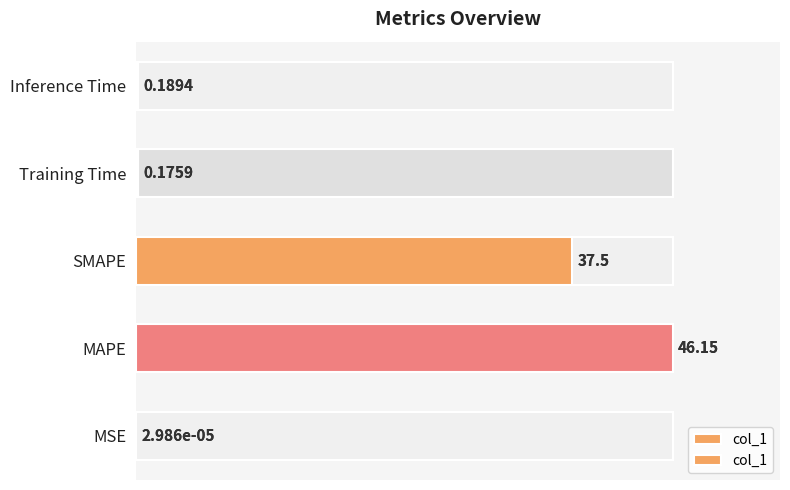

Rank the categories by value from highest to lowest.

MAPE, SMAPE, Inference Time, Training Time, MSE